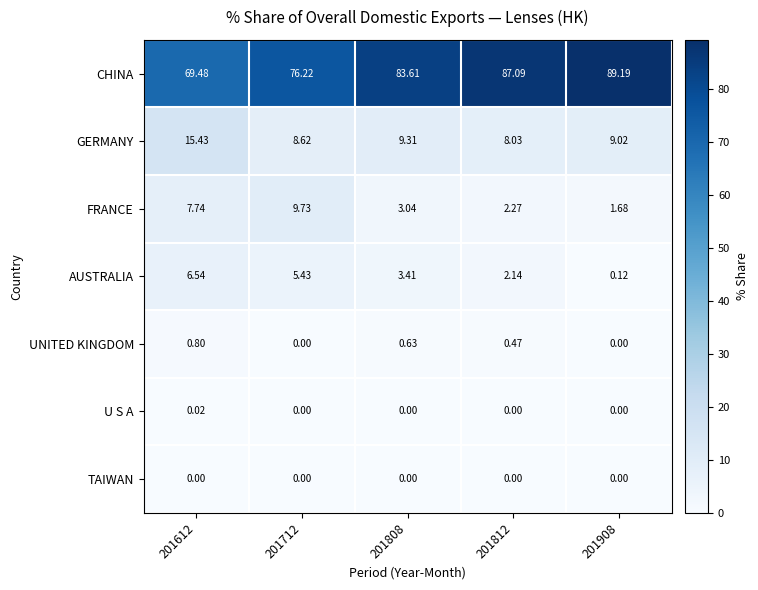

Is the value of CHINA at 201808 greater than the value of U S A at 201712?

Yes